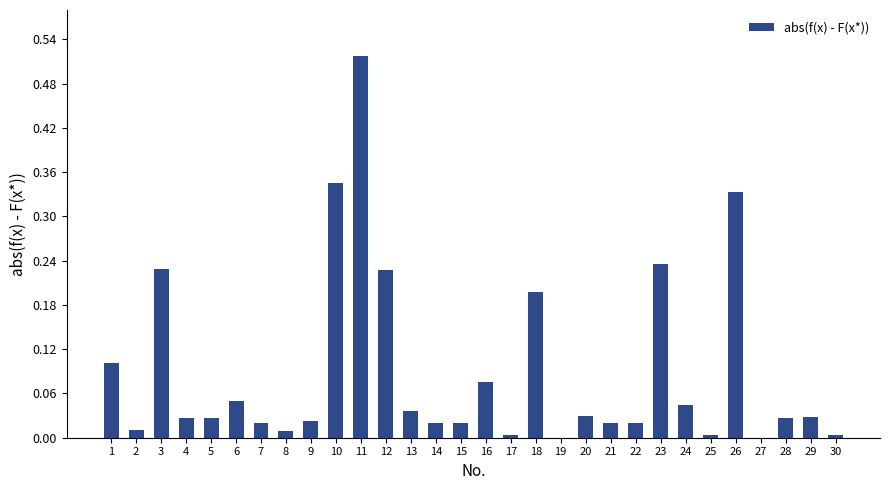

What is the sum of all values?

2.7